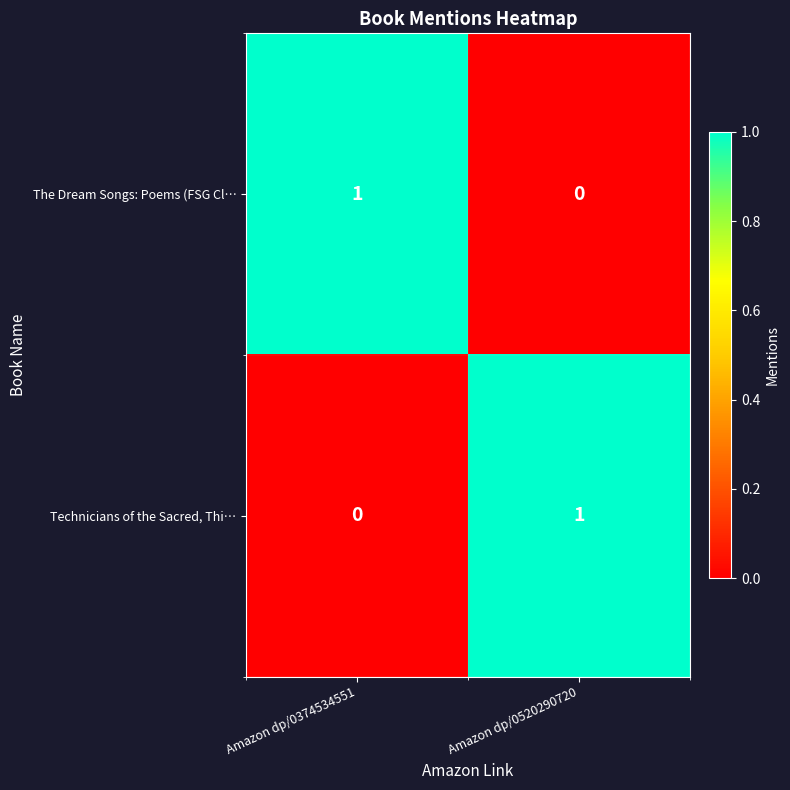

At which label is Technicians of the Sacred, Thi… closest to 0?

Amazon dp/0374534551